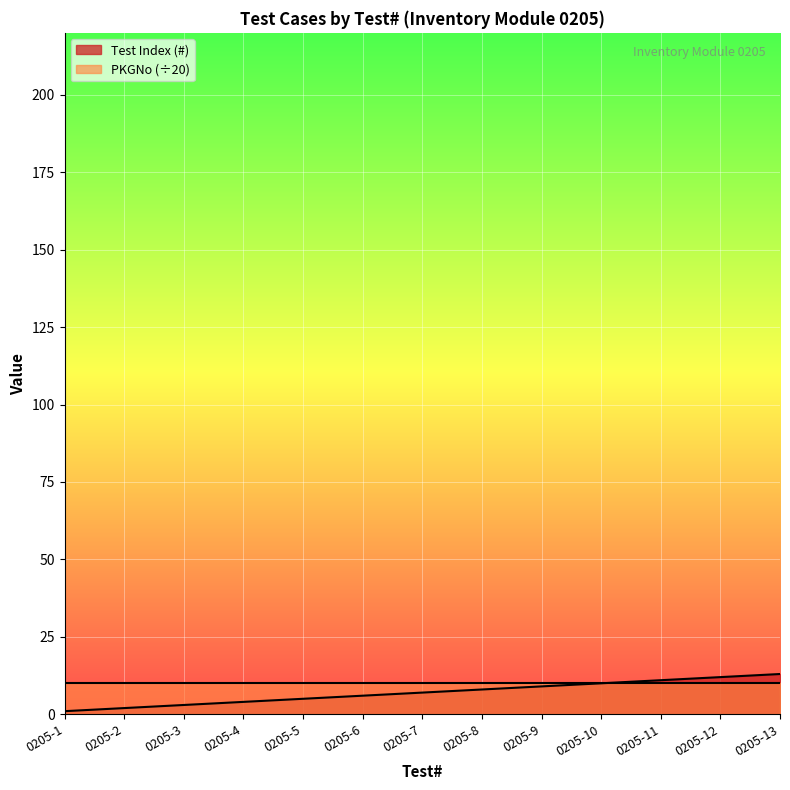

At which label is the value closest to 7?

0205-7